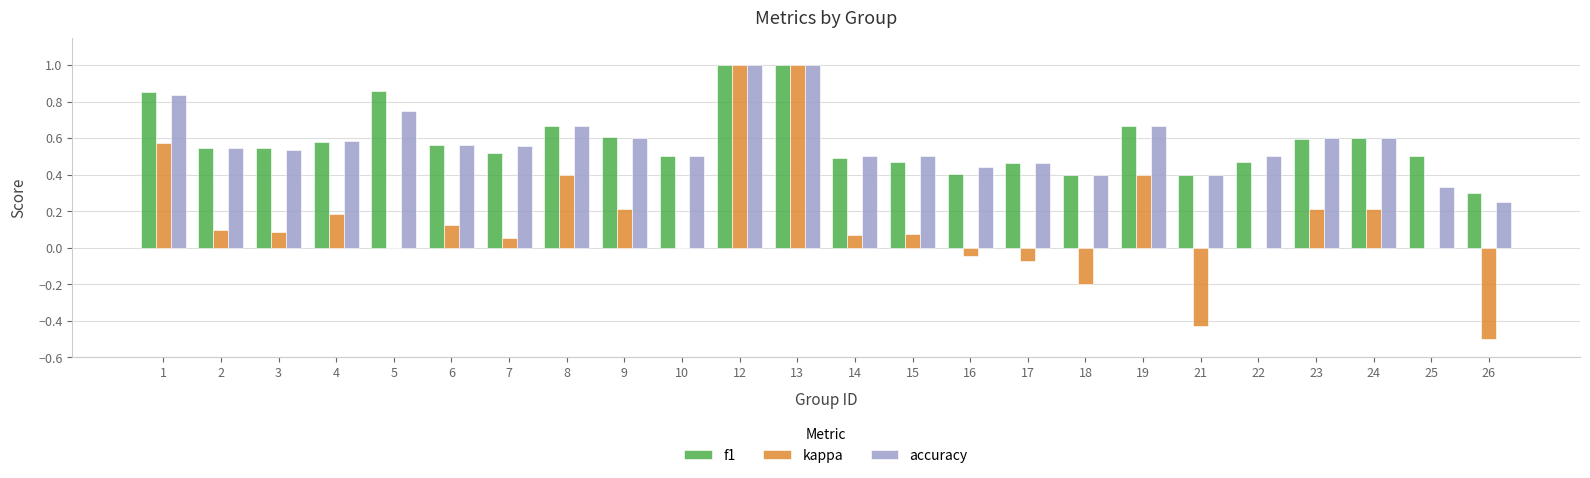

Are the bars horizontal?

No